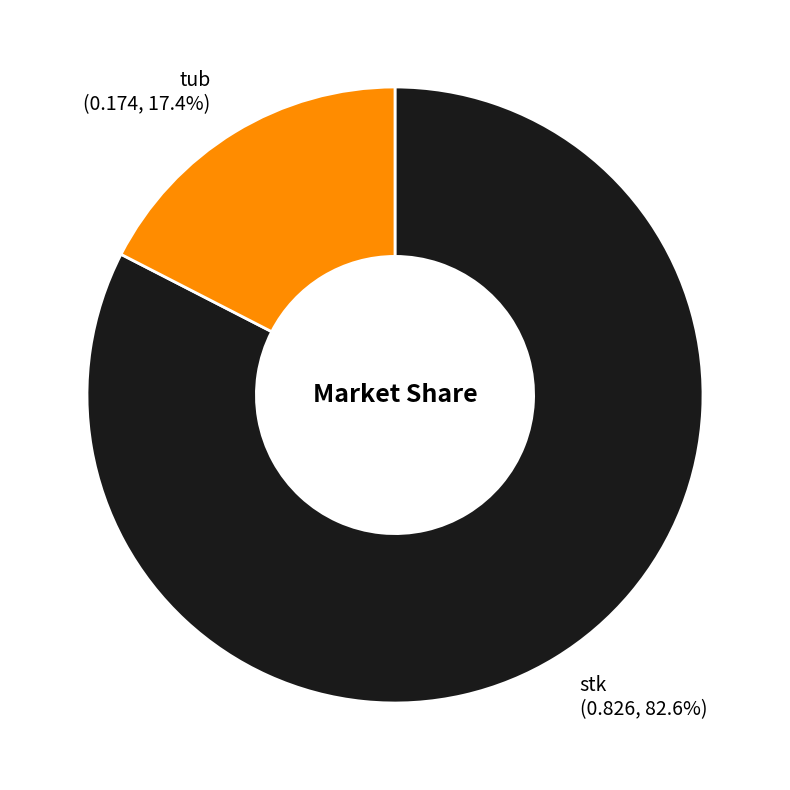

To the nearest percent, what is the difference between the largest and smallest slice percentages?

65%